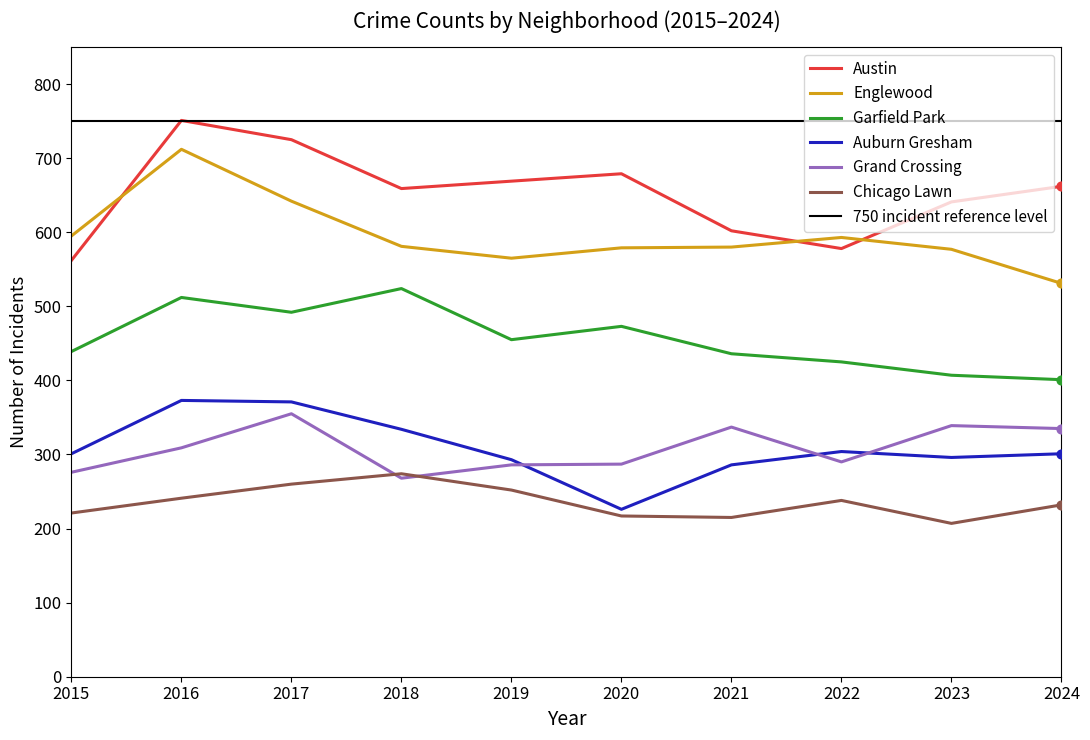

At how many categories does at least one series exceed 442?

10